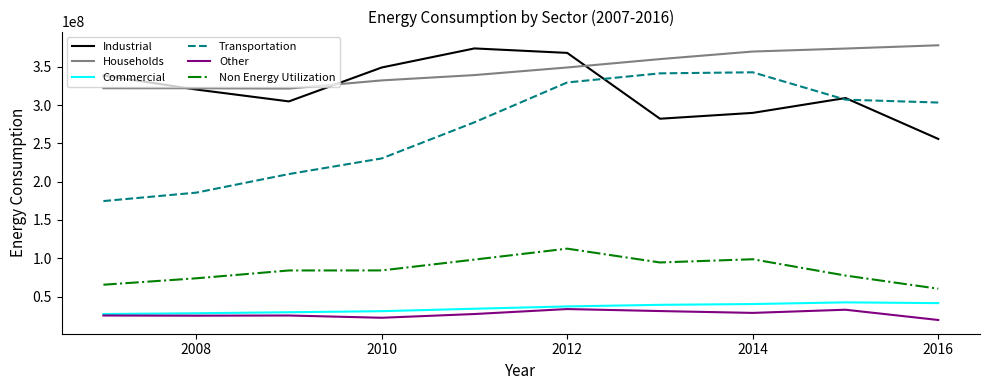

True or false: Non Energy Utilization and Households intersect in this chart.

False